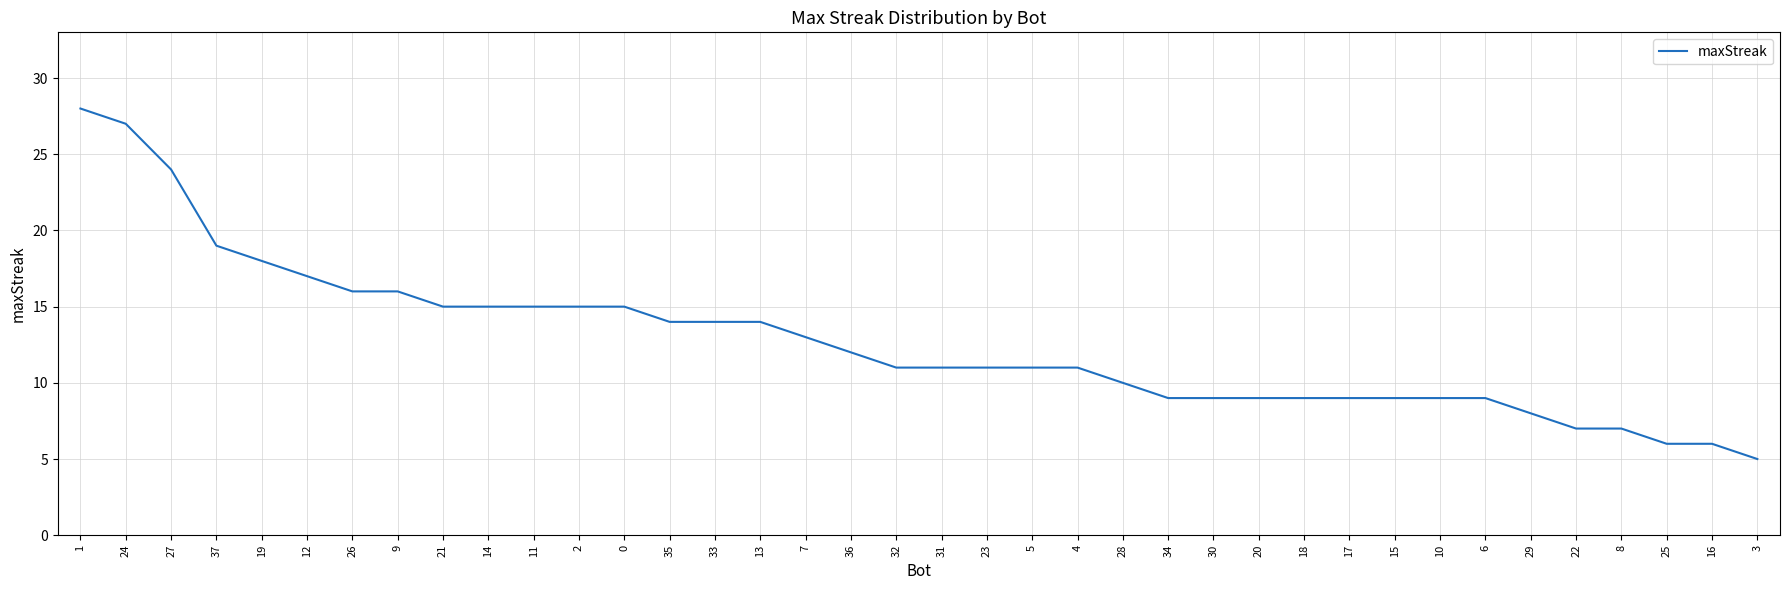

What is the smallest value displayed?

5